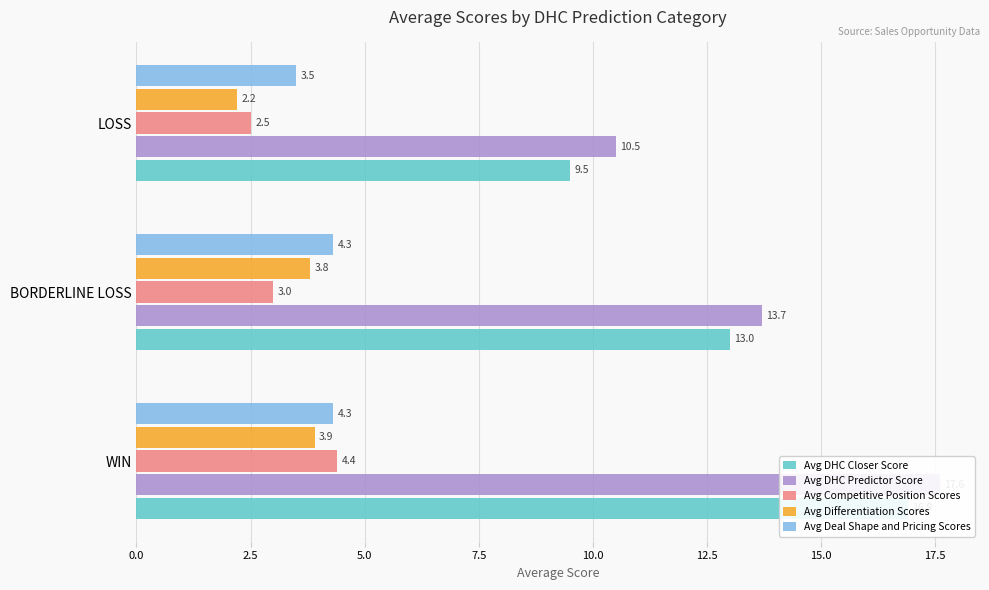

What position from the left is BORDERLINE LOSS?

2